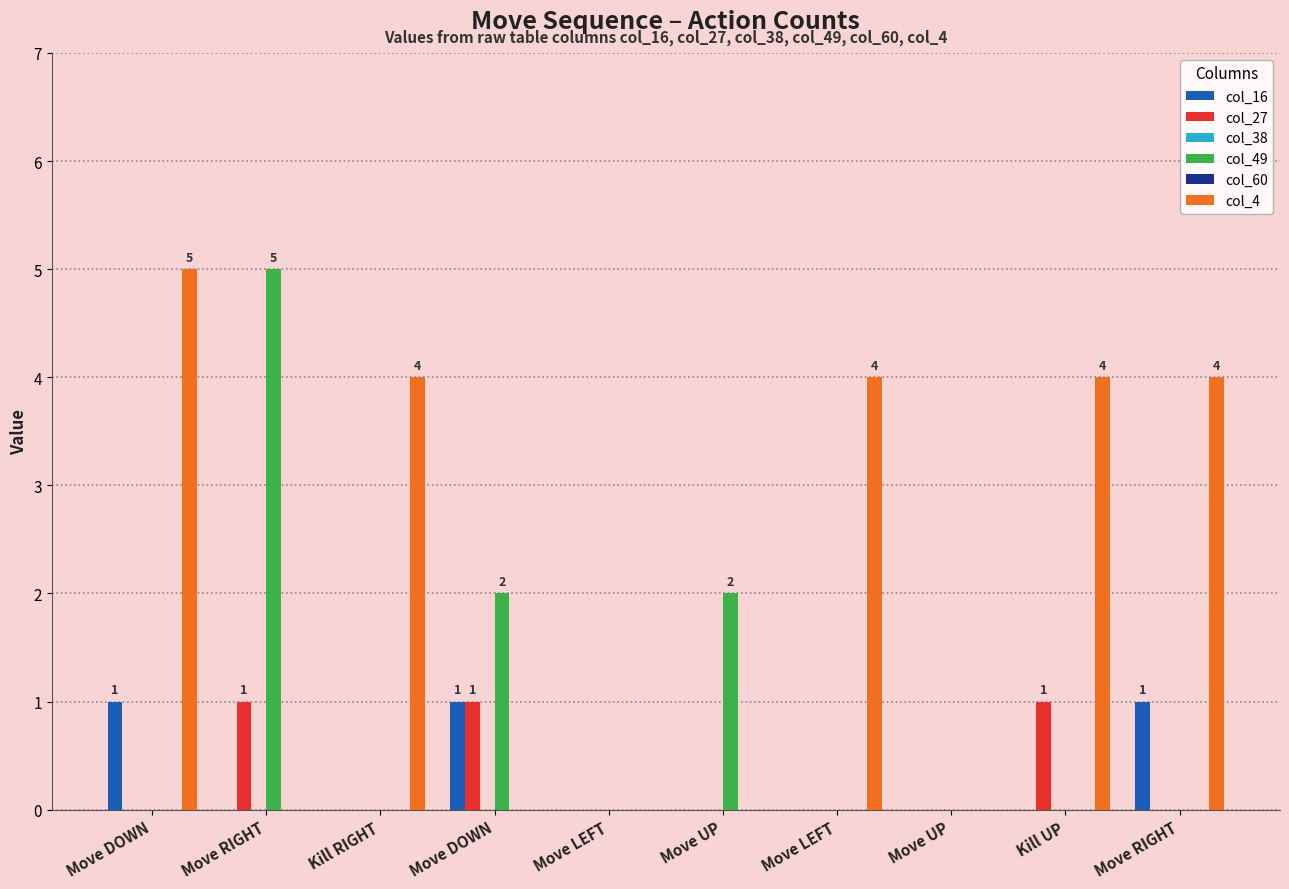

Which series has the largest total across all categories?

col_4